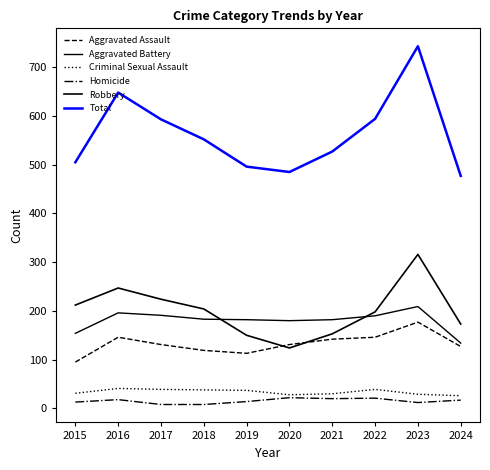

Is this an area chart (filled region under the line)?

No